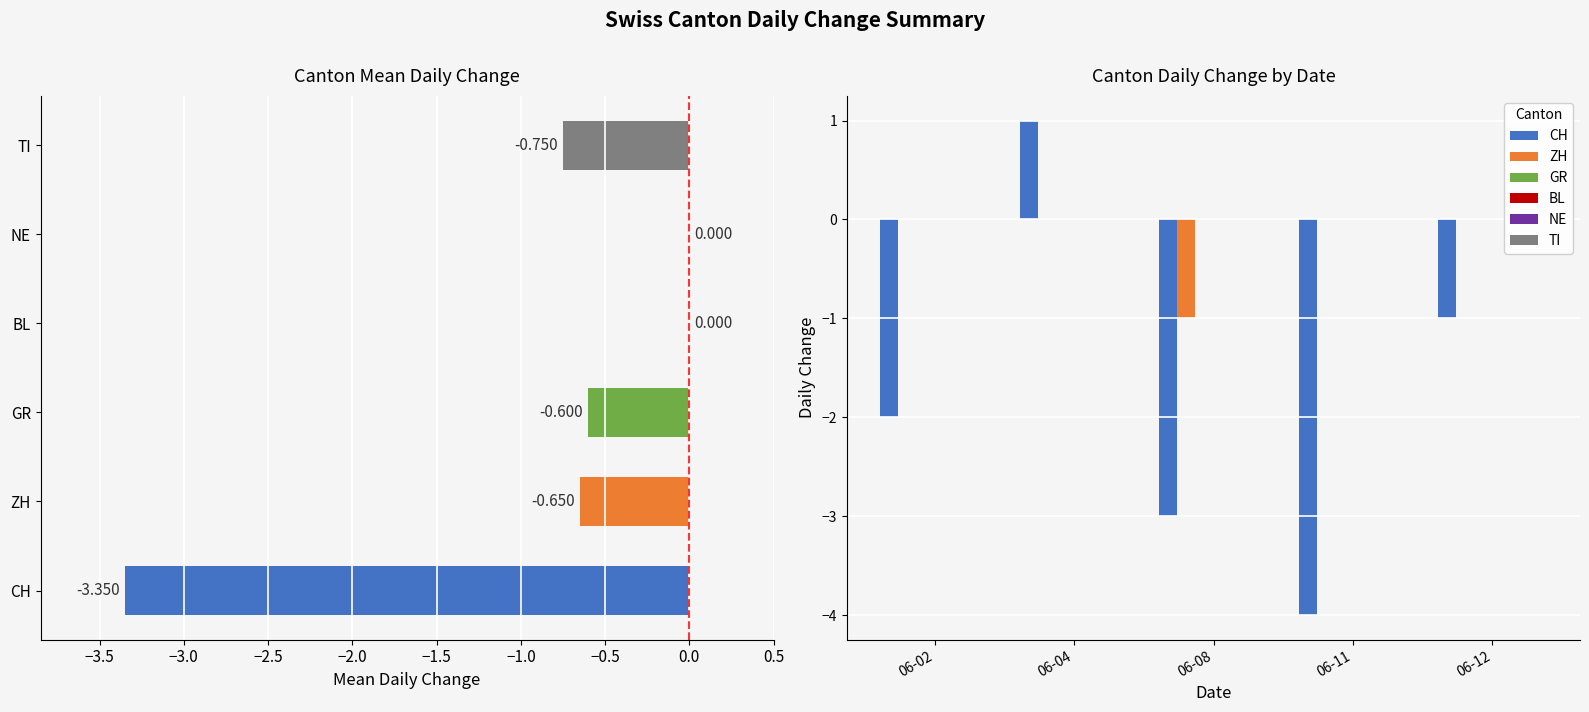

Rank the series at 06-02 from highest to lowest value.

ZH, GR, BL, NE, TI, CH